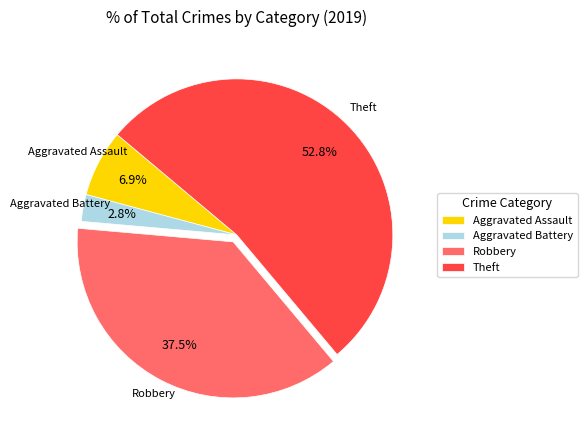

To the nearest percent, what portion does Theft represent?

53%